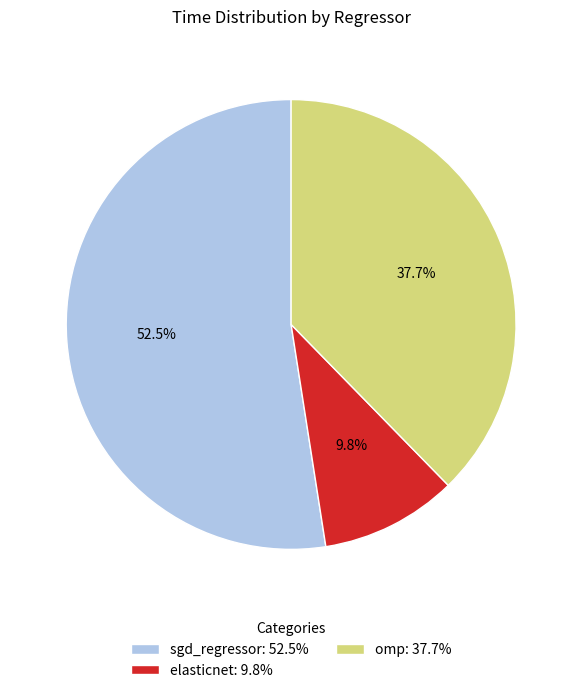

Count the number of slices in the pie.

3